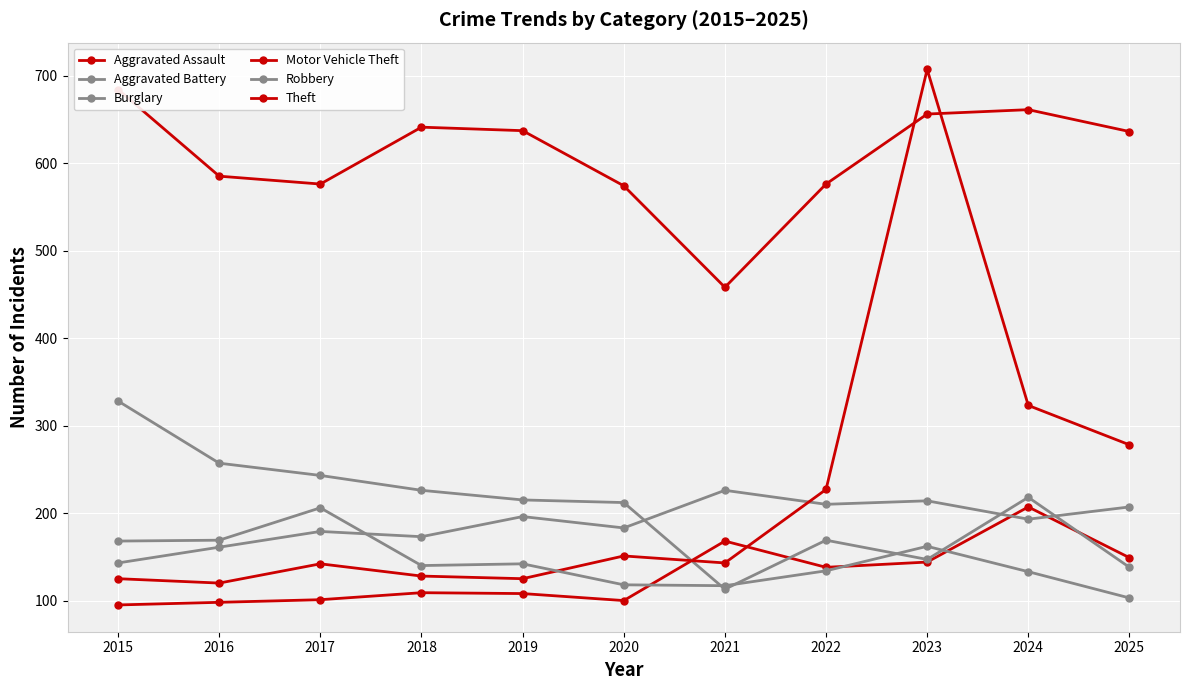

Reading left to right, what are all the values shown in this chart?

Aggravated Assault: 2015=95	2016=98	2017=101	2018=109	2019=108	2020=100	2021=168	2022=138	2023=144	2024=207	2025=149
Aggravated Battery: 2015=143	2016=161	2017=179	2018=173	2019=196	2020=183	2021=226	2022=210	2023=214	2024=193	2025=207
Burglary: 2015=328	2016=257	2017=243	2018=226	2019=215	2020=212	2021=113	2022=169	2023=147	2024=218	2025=138
Motor Vehicle Theft: 2015=125	2016=120	2017=142	2018=128	2019=125	2020=151	2021=143	2022=227	2023=707	2024=323	2025=278
Robbery: 2015=168	2016=169	2017=206	2018=140	2019=142	2020=118	2021=117	2022=134	2023=162	2024=133	2025=103
Theft: 2015=684	2016=585	2017=576	2018=641	2019=637	2020=574	2021=458	2022=576	2023=656	2024=661	2025=636